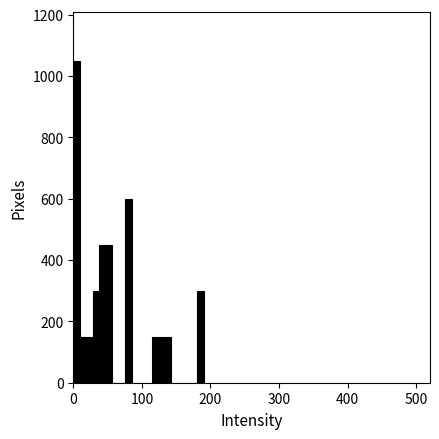

Read against the x-axis, roughly where is the centre of the tallest bar?

0